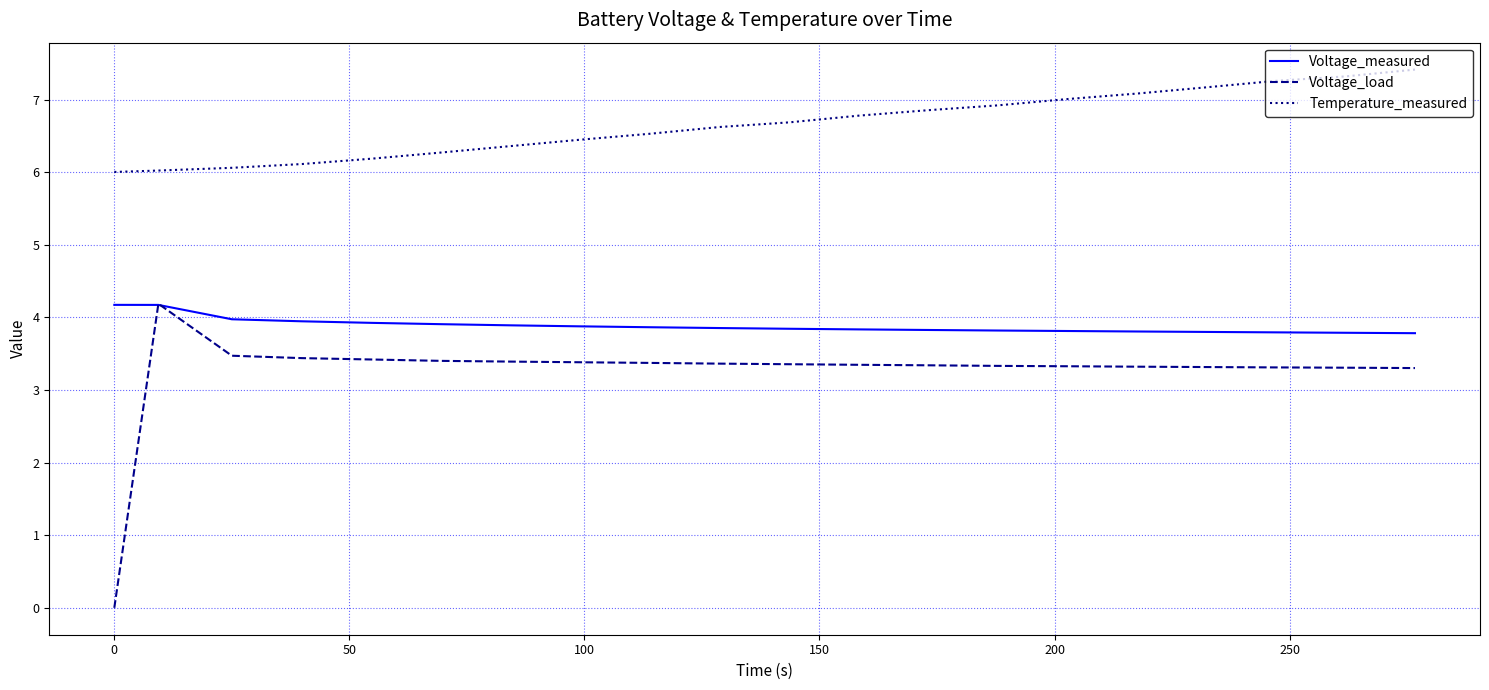

True or false: Temperature_measured and Voltage_load cross at least once.

False